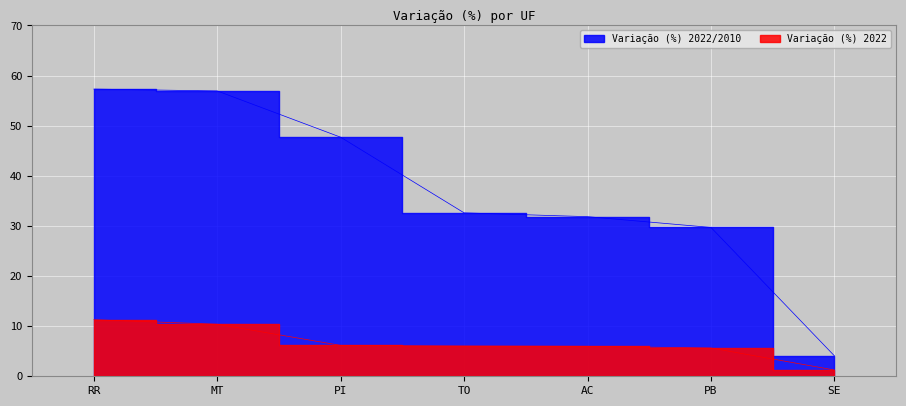

Is the value of Variação (%) 2022 at AC greater than the value of Variação (%) 2022/2010 at PI?

No